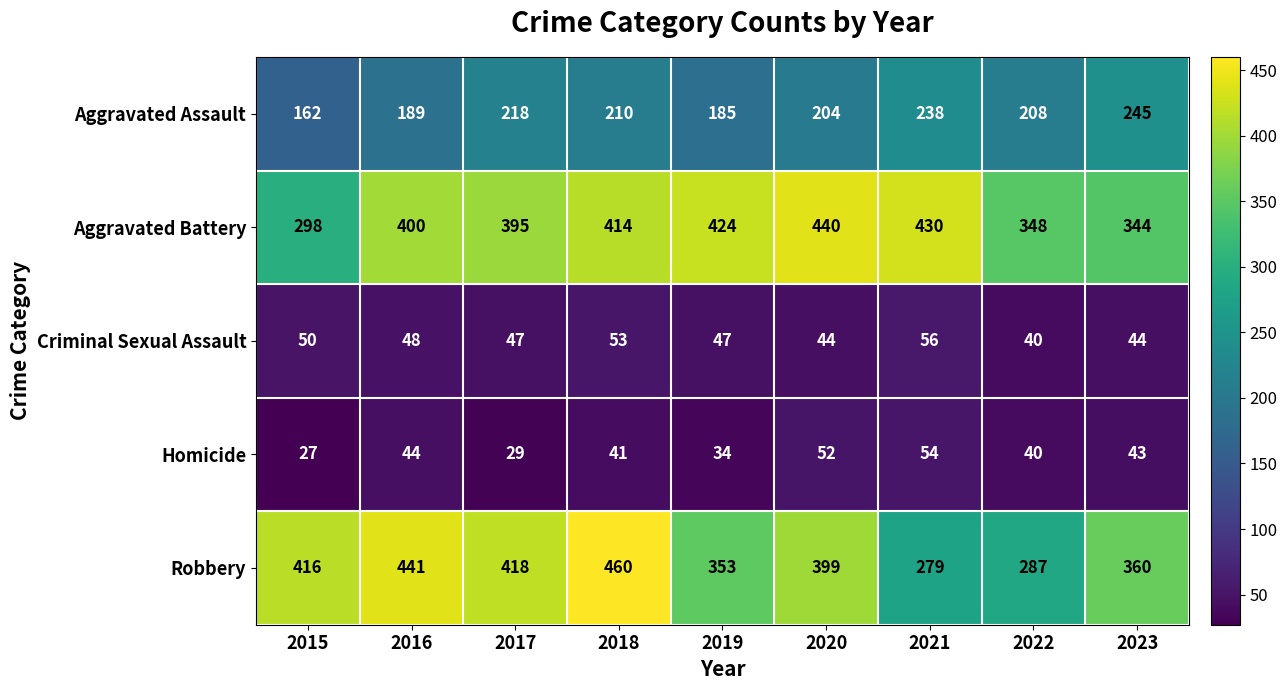

What is the sum of all Aggravated Assault values?

1859